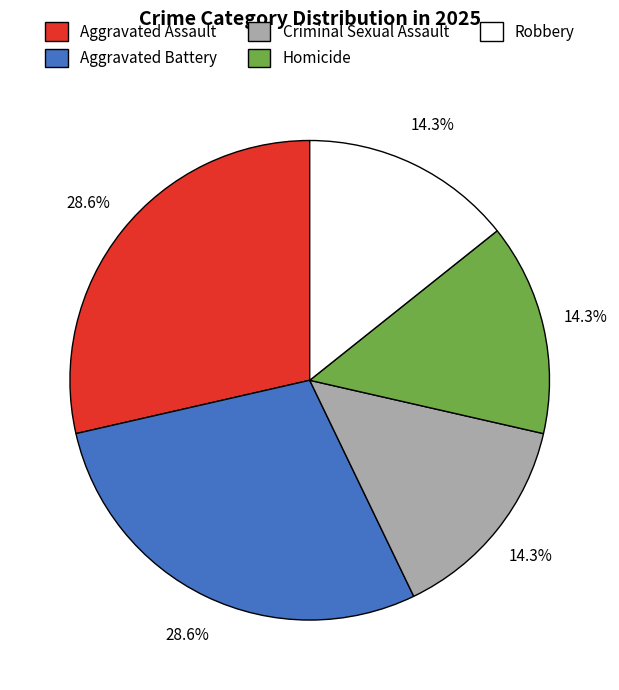

What percentage is the Aggravated Battery slice, to the nearest percent?

29%